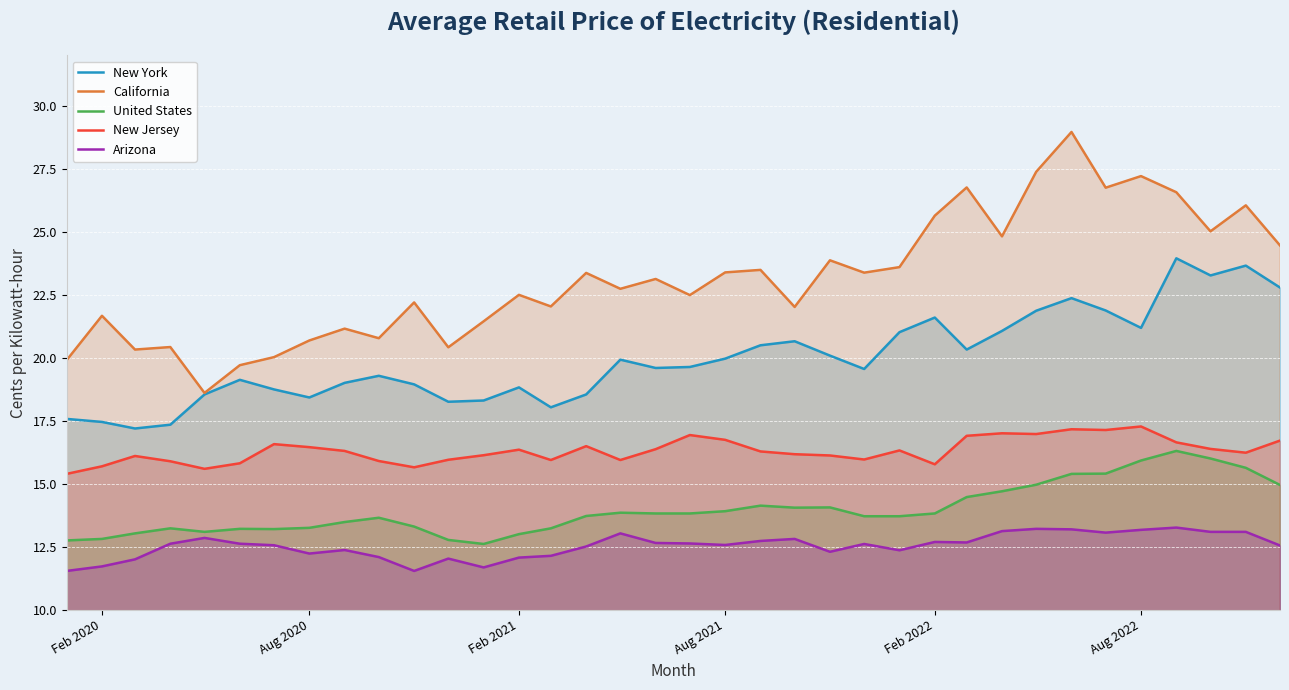

The New York series shows 21.6 at Feb 2022. True or false?

True